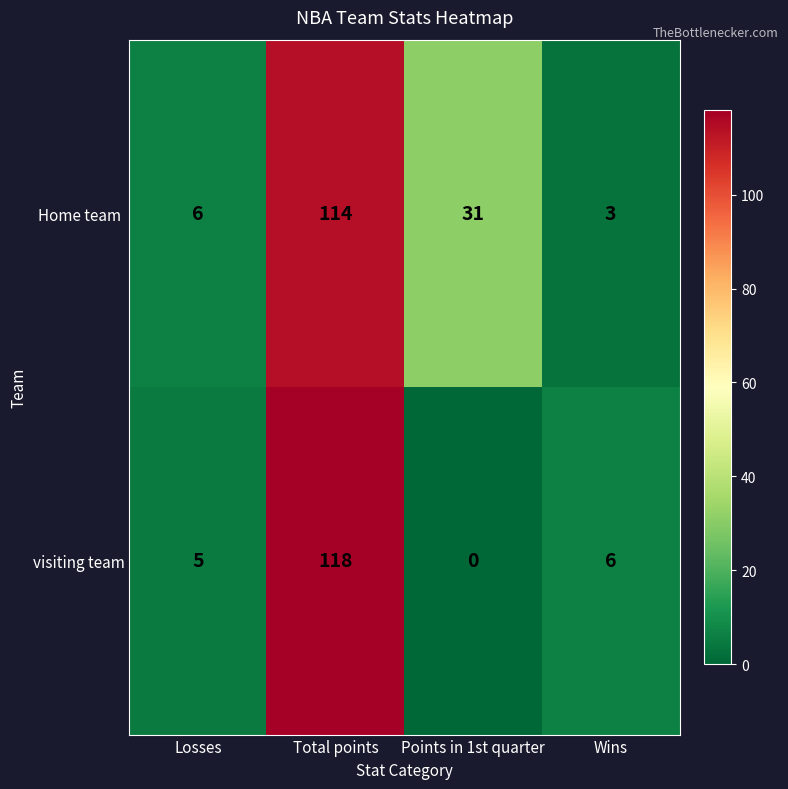

The value of visiting team at Wins is 10. True or false?

False